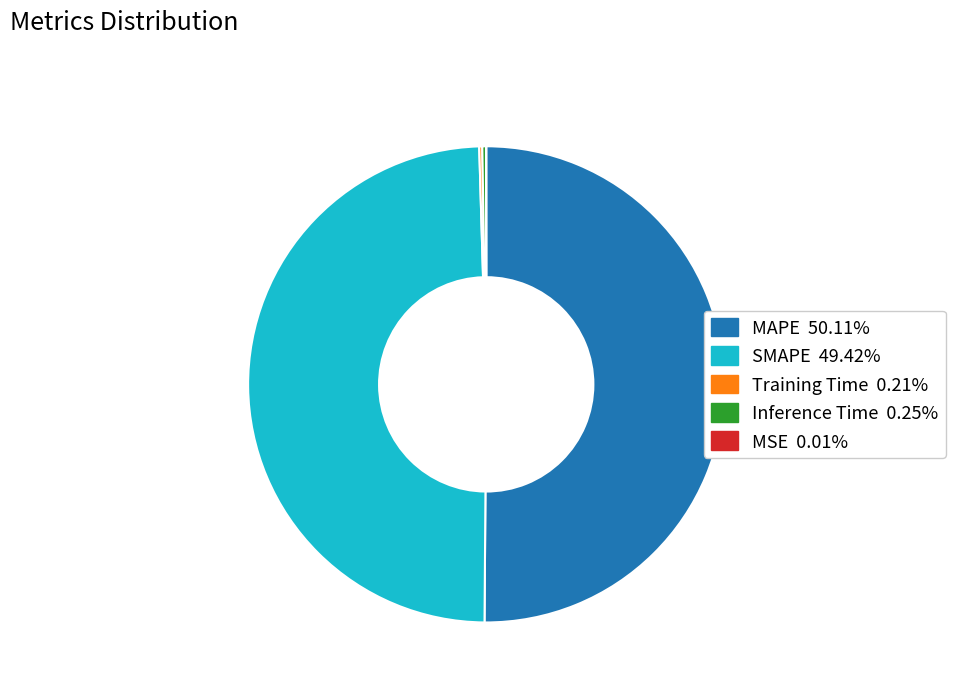

Which category accounts for the majority?

MAPE